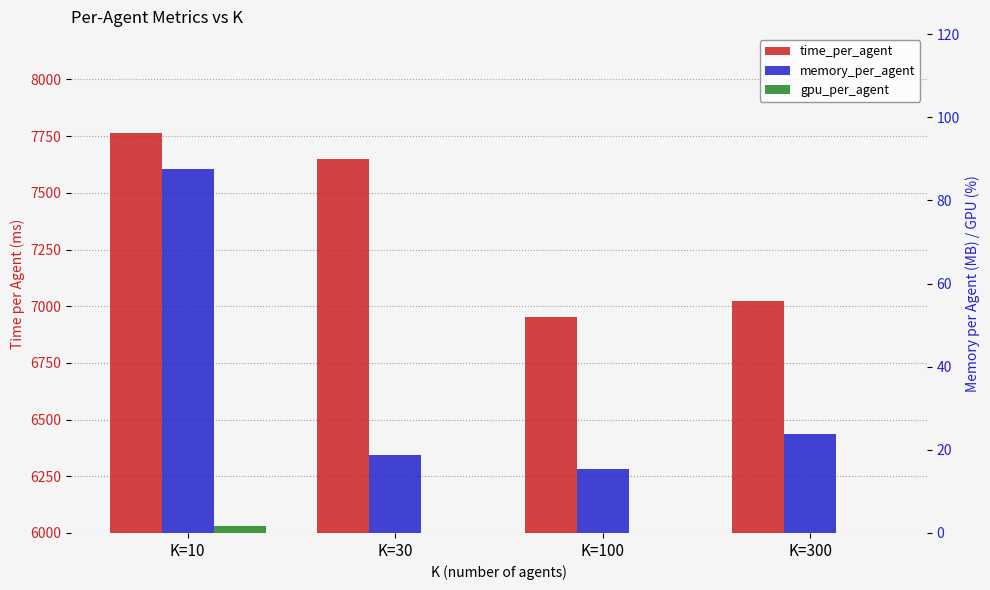

Reading left to right, transcribe all the data shown in this chart.

time_per_agent: 7762.3	7648.4	6954.2	7021.5
memory_per_agent: 87.5	18.7	15.5	23.8
gpu_per_agent: 1.7	0.1	0.0	0.0